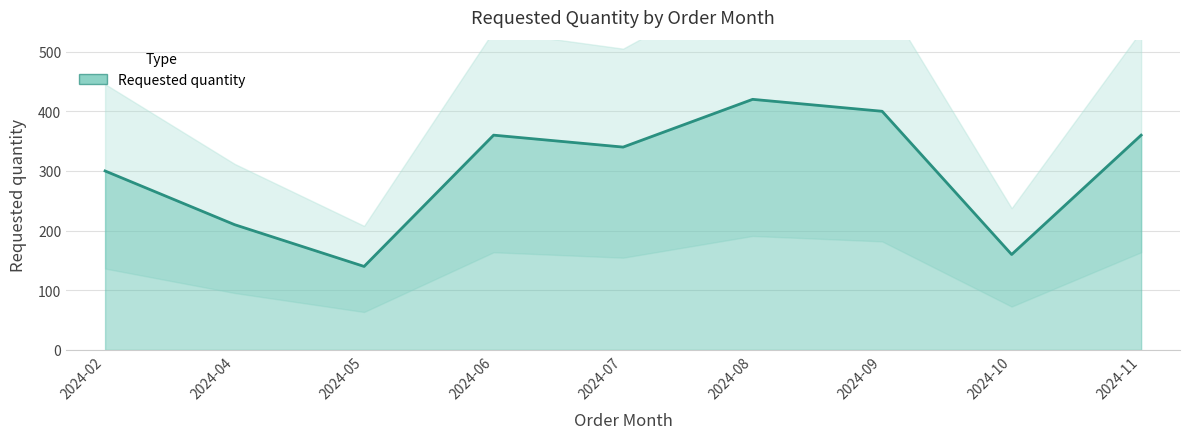

What is the approximate value at 2024-06?

360